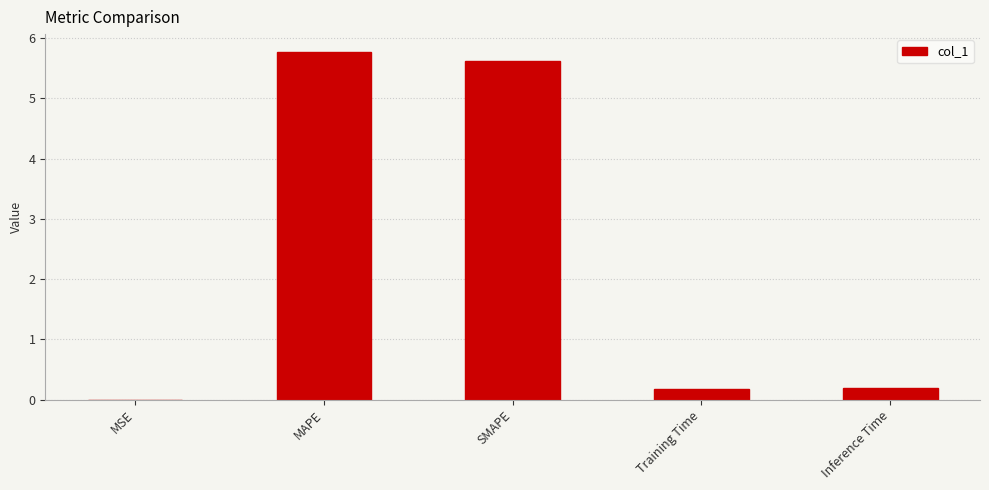

The chart shows a value of 5.6 at SMAPE. True or false?

True